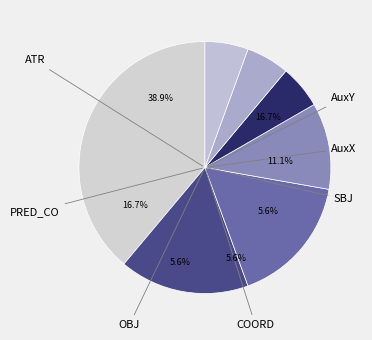

What is the change in value from ATR to PRED_CO?

-4